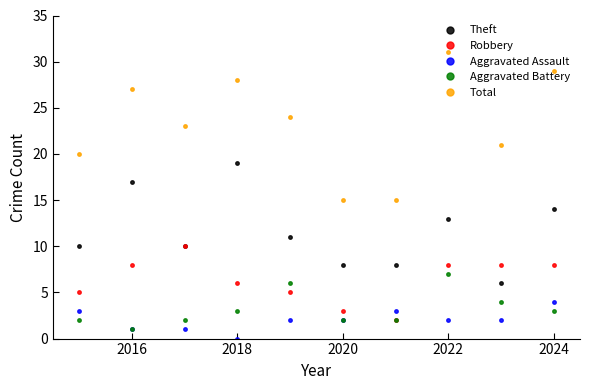

Which series has the largest range (max minus min)?

Total